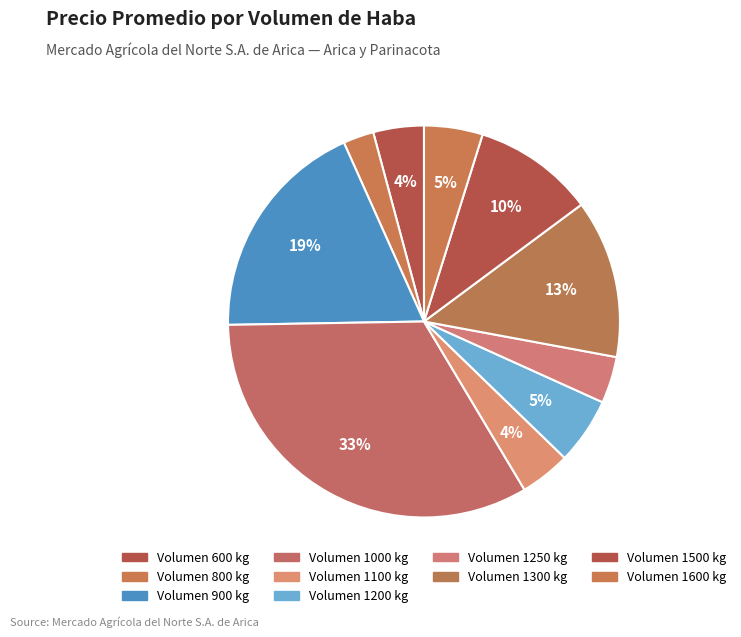

How many segments does this pie chart have?

10